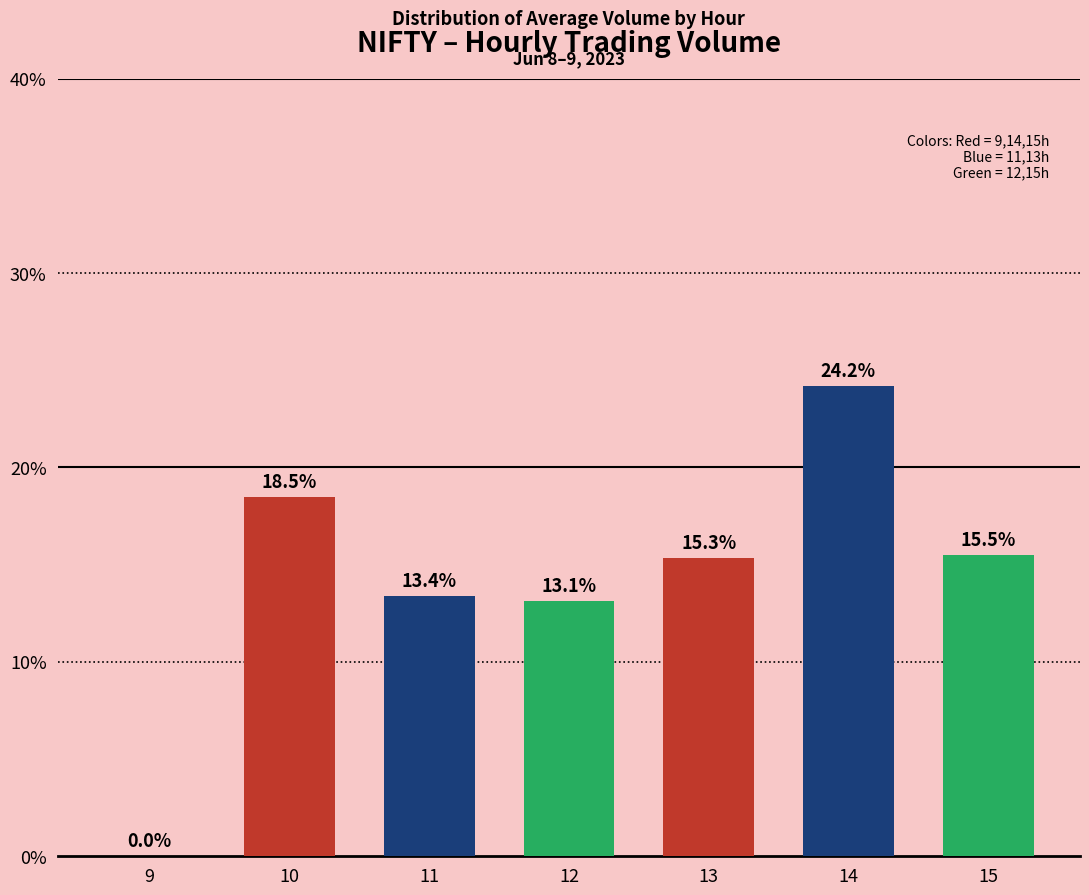

What is the sum of all values?

100.0